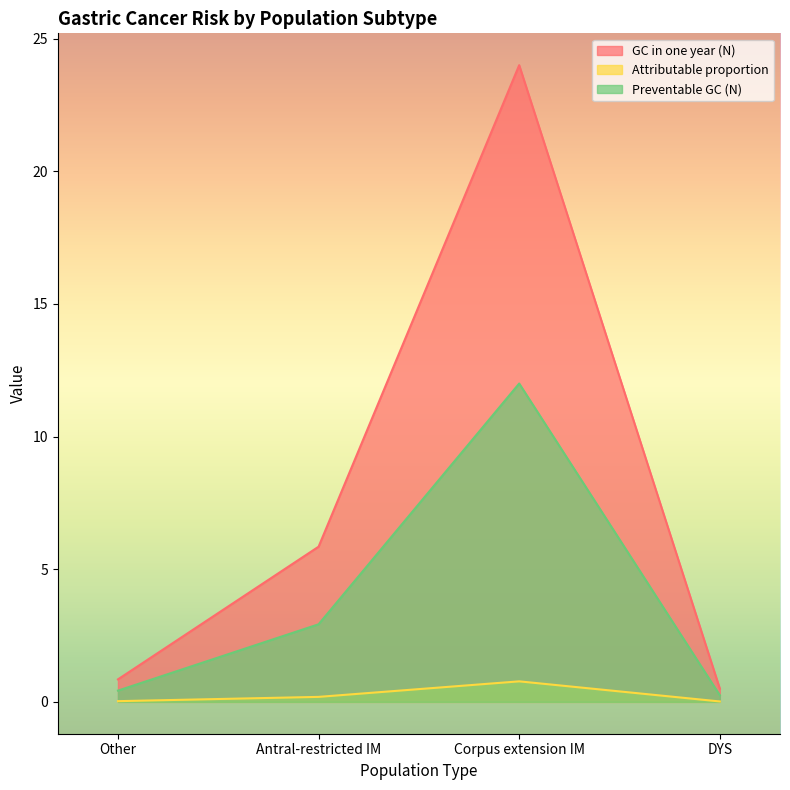

Which category has the lowest value in the GC in one year (N) series?

DYS